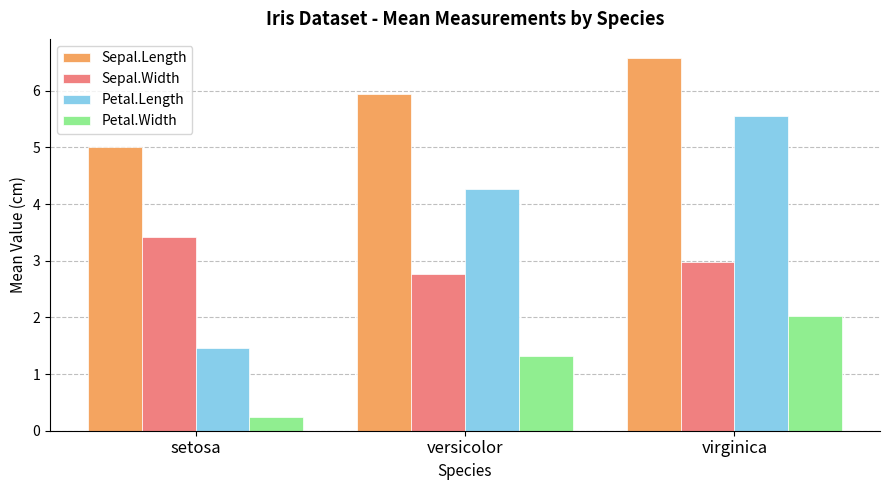

Which series has the largest range (max minus min)?

Petal.Length